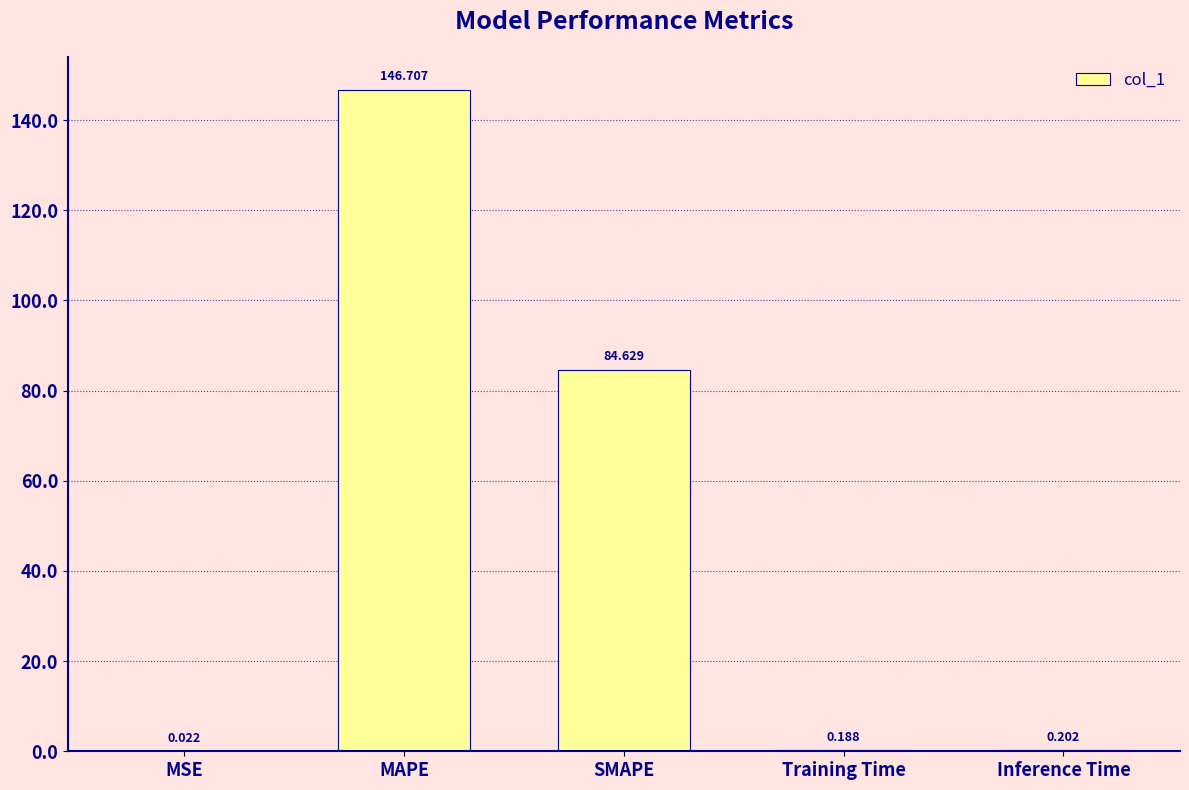

True or false: the data shows 25.1 at SMAPE.

False